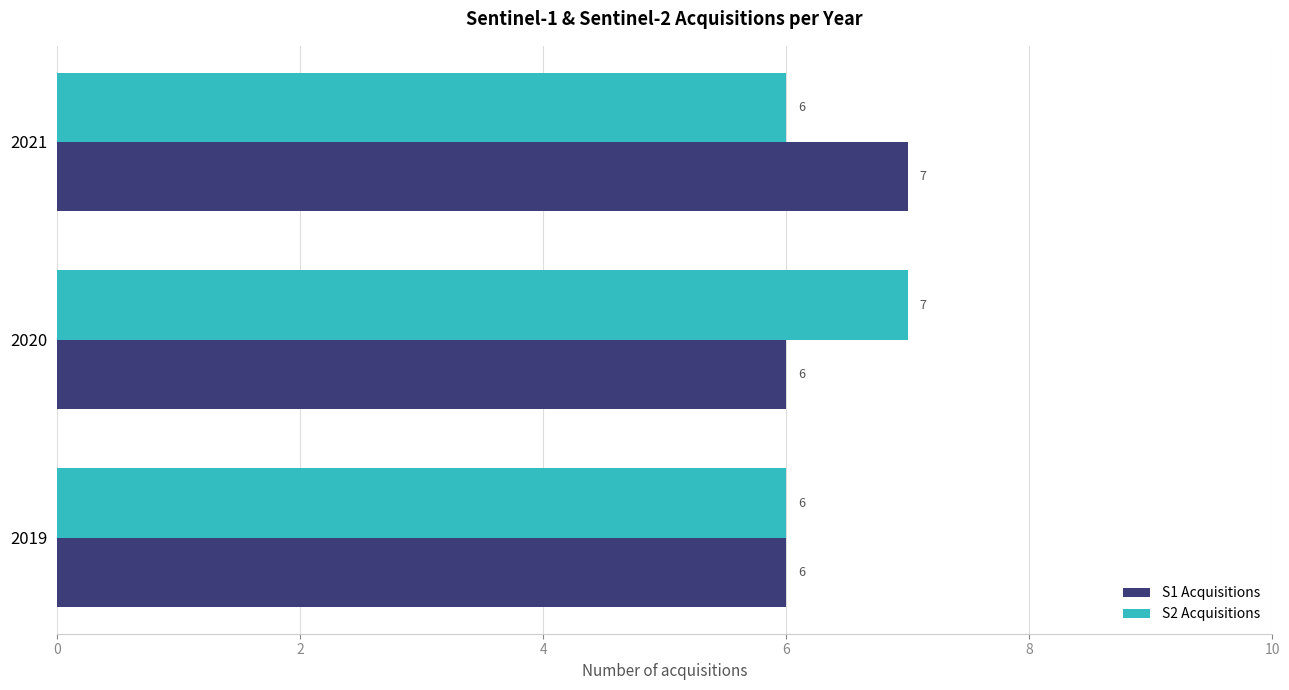

Between 2019 and 2020, which series saw the biggest shift?

S2 Acquisitions